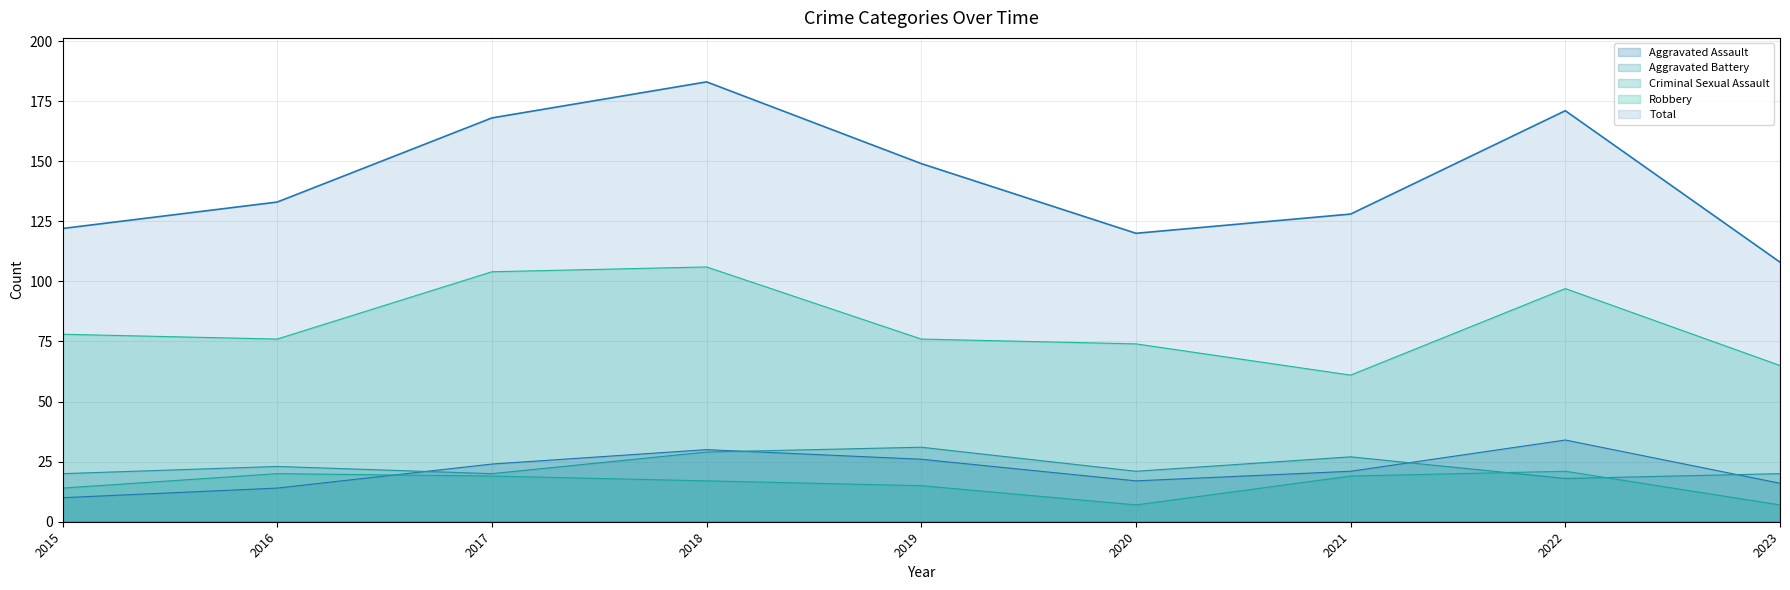

What is the lowest value of the Criminal Sexual Assault series?

7